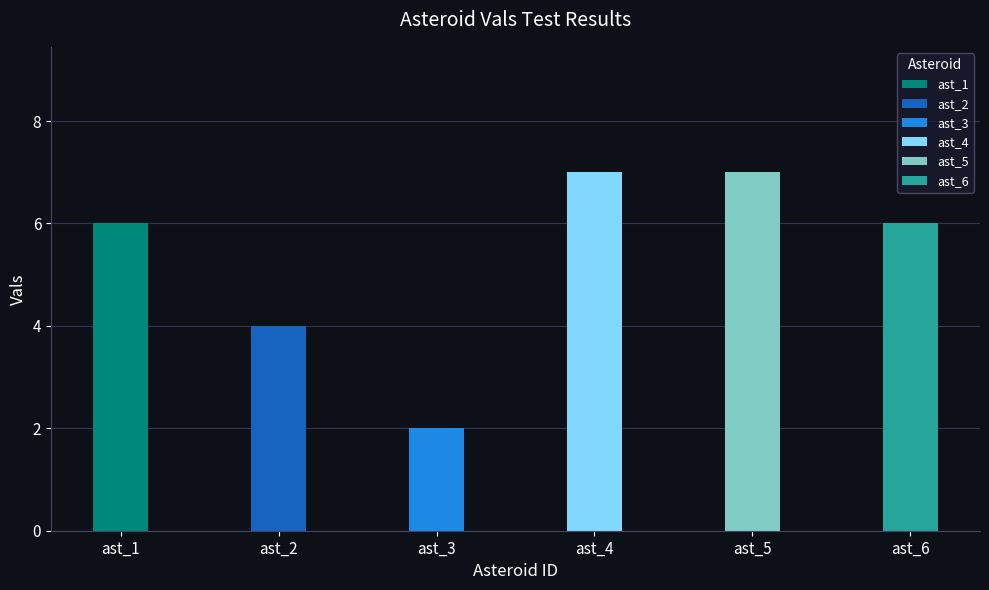

List the labels in order of value, smallest first.

ast_3, ast_2, ast_1, ast_6, ast_4, ast_5